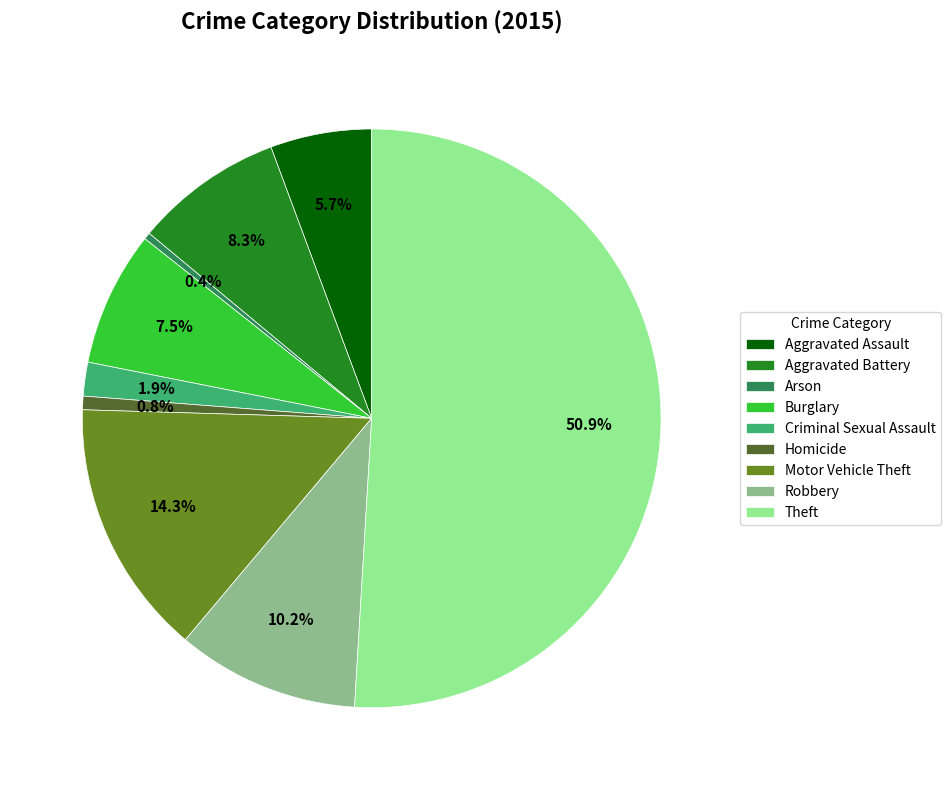

Which has a higher value, Arson or Robbery?

Robbery